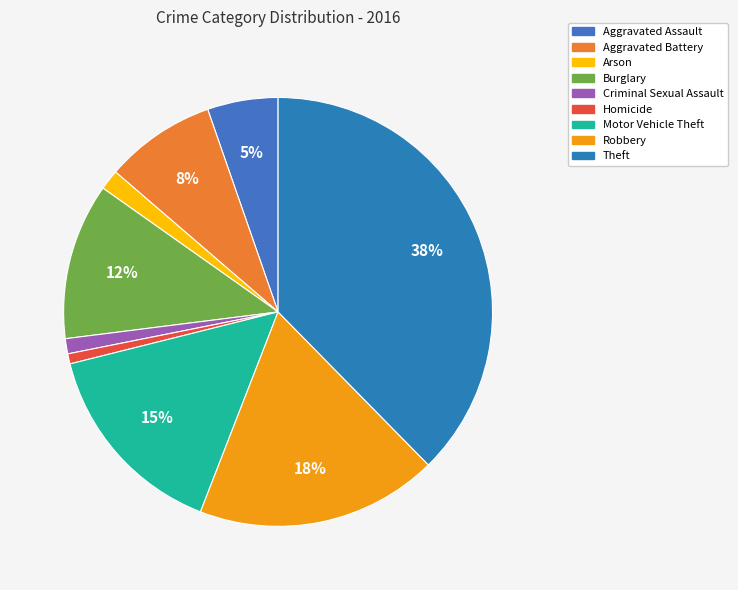

What percentage is the Aggravated Assault slice, to the nearest percent?

5%